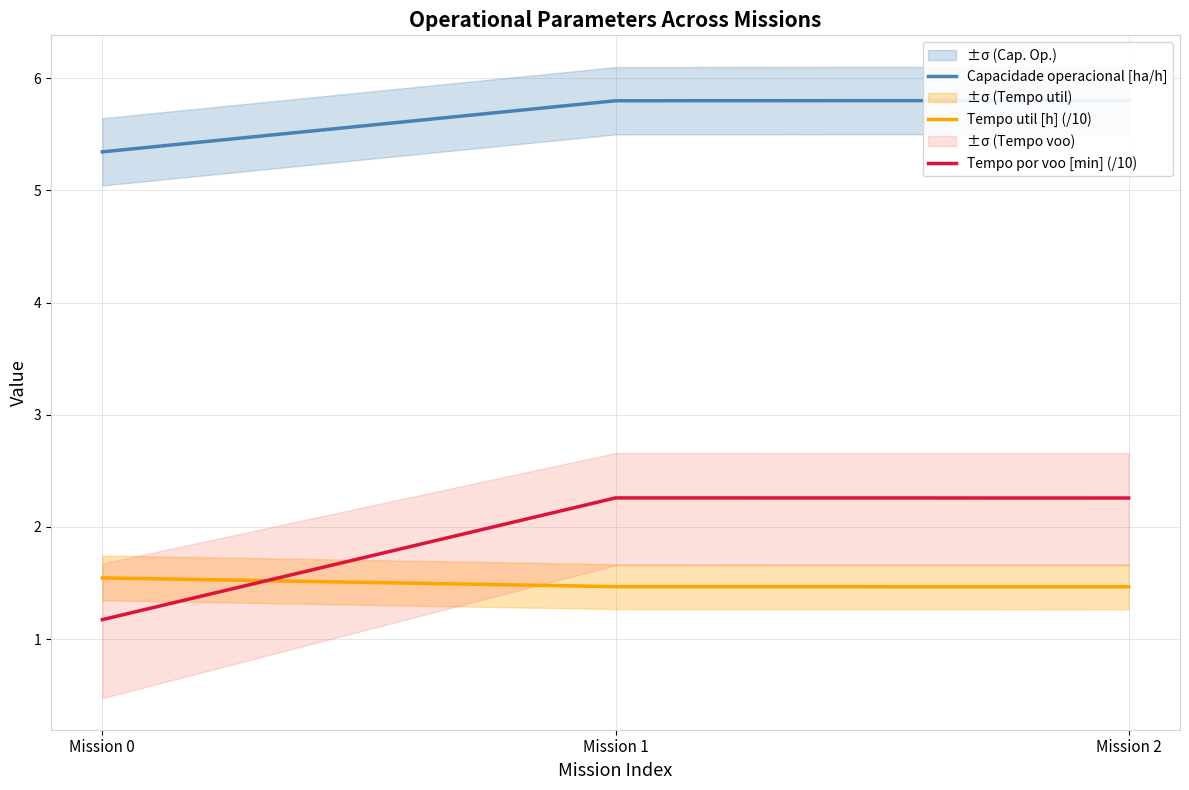

At which category is the sum across all series the highest?

Mission 1